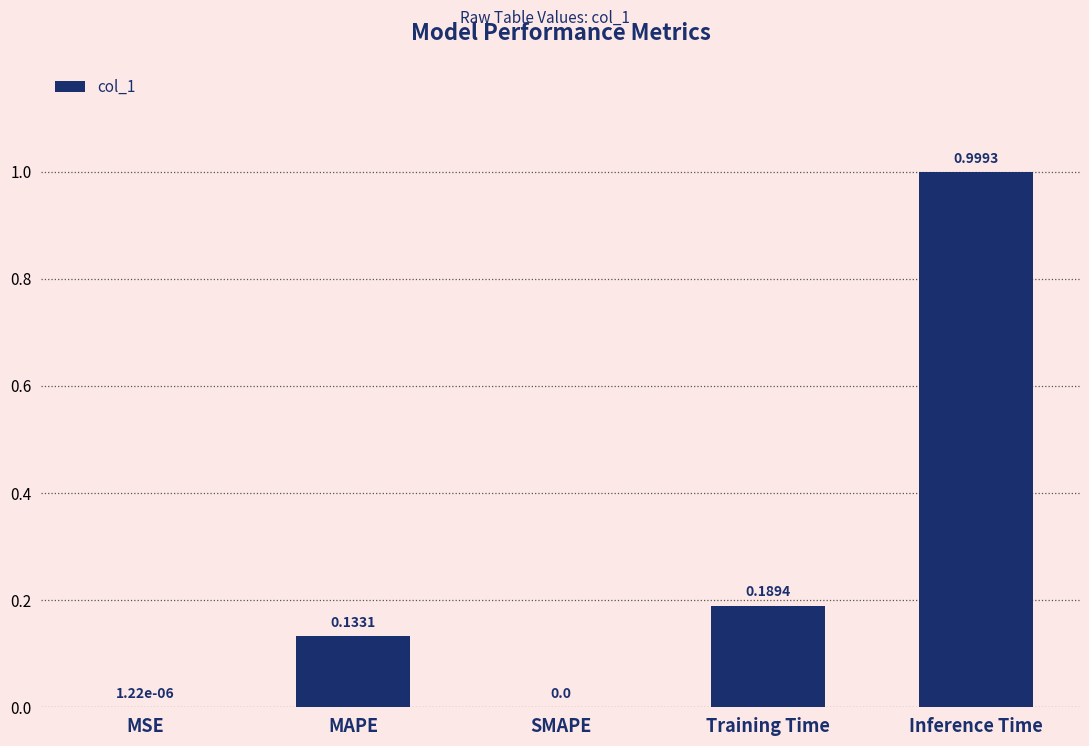

What is the sum of the values at Inference Time and MSE?

1.0